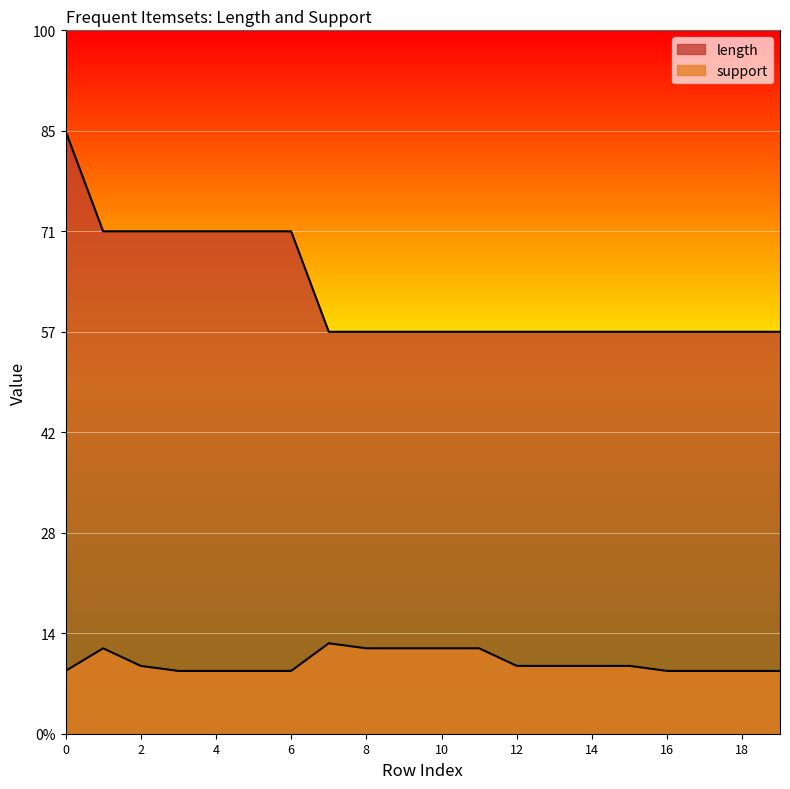

What is the average value of the length series?

4.4